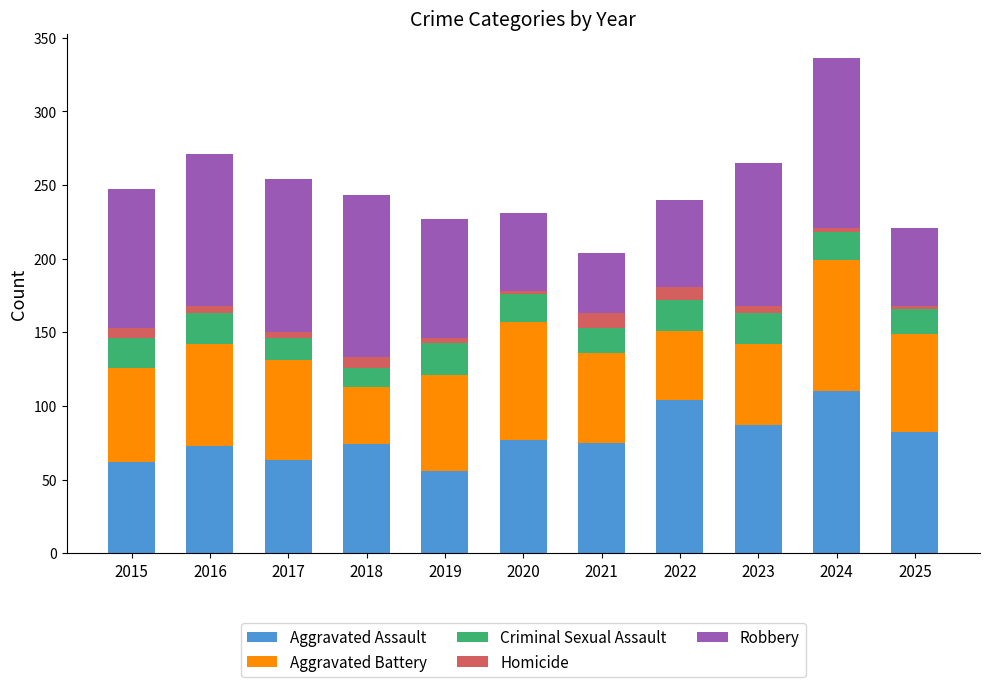

Is it true that Aggravated Assault equals 151 at 2023?

False